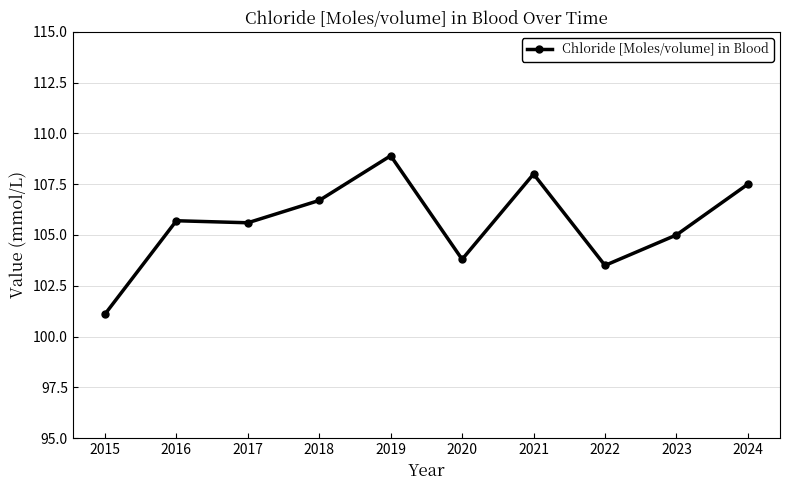

What is the average value?

105.6